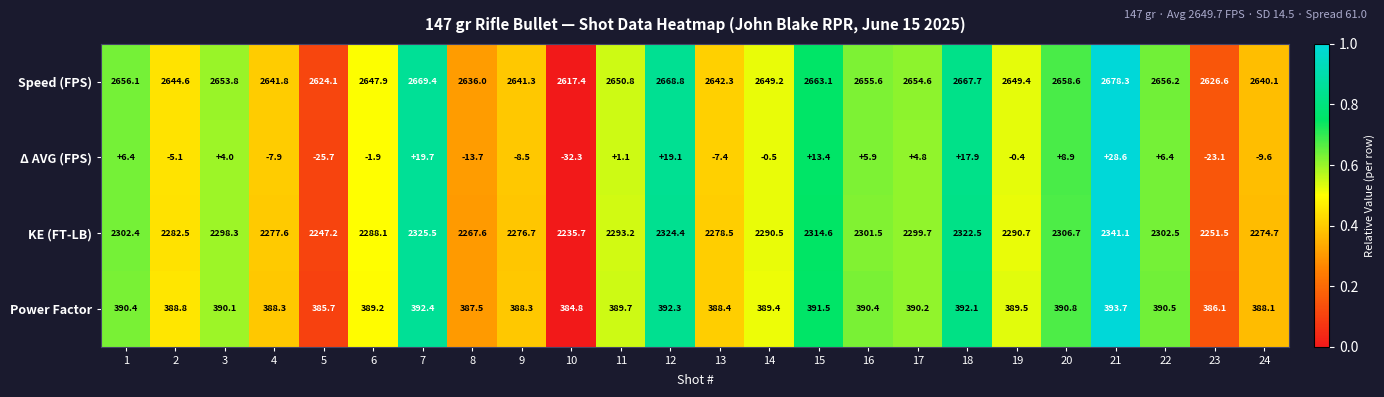

What is the sum of all Power Factor values?

9348.2